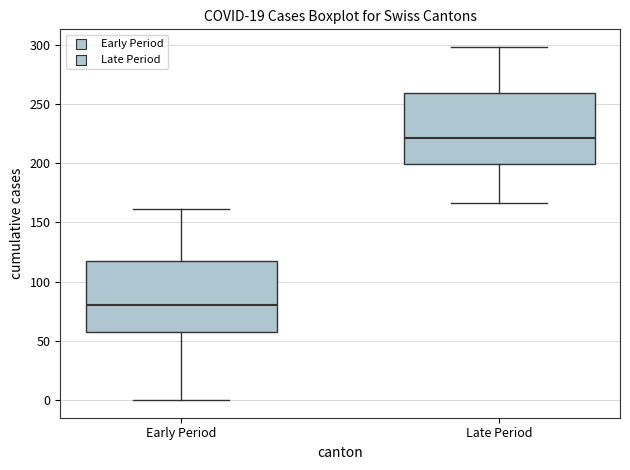

Reading left to right, transcribe this box plot: for each box, give where its median line is, the range the box spans, and where its two whiskers end, as read against the y-axis. The values are not printed on the chart, so give them approximately, as read against the axis.

Early Period: median 80, box 60 to 115, whiskers 0 to 160
Late Period: median 220, box 200 to 260, whiskers 165 to 300